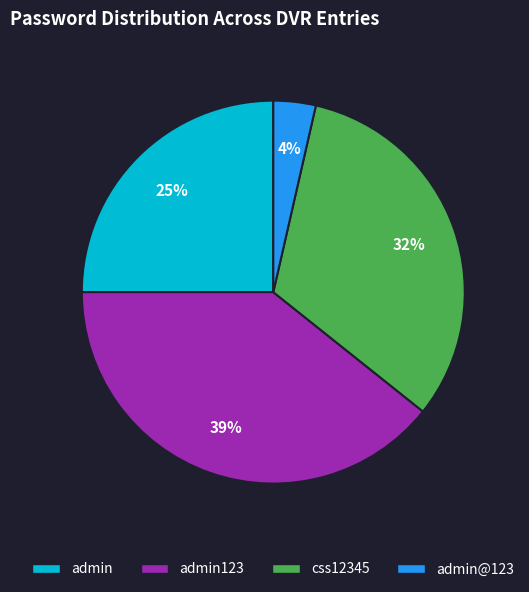

To the nearest percent, what is the average slice percentage?

25%